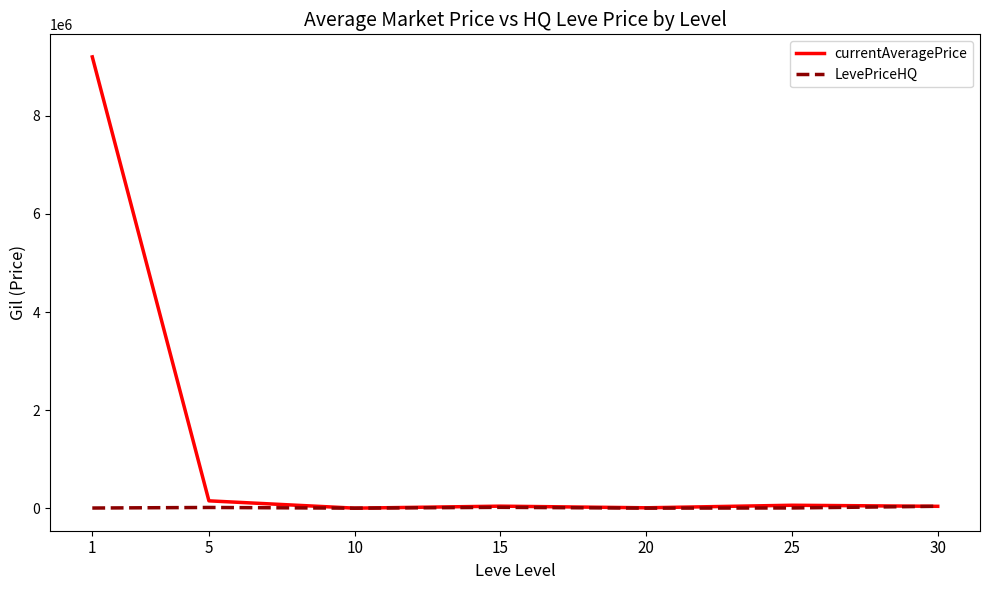

What is the greatest value displayed?

9201835